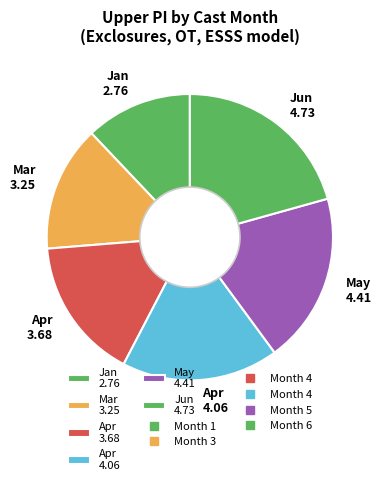

Which slice is the smallest?

Jan 2.76